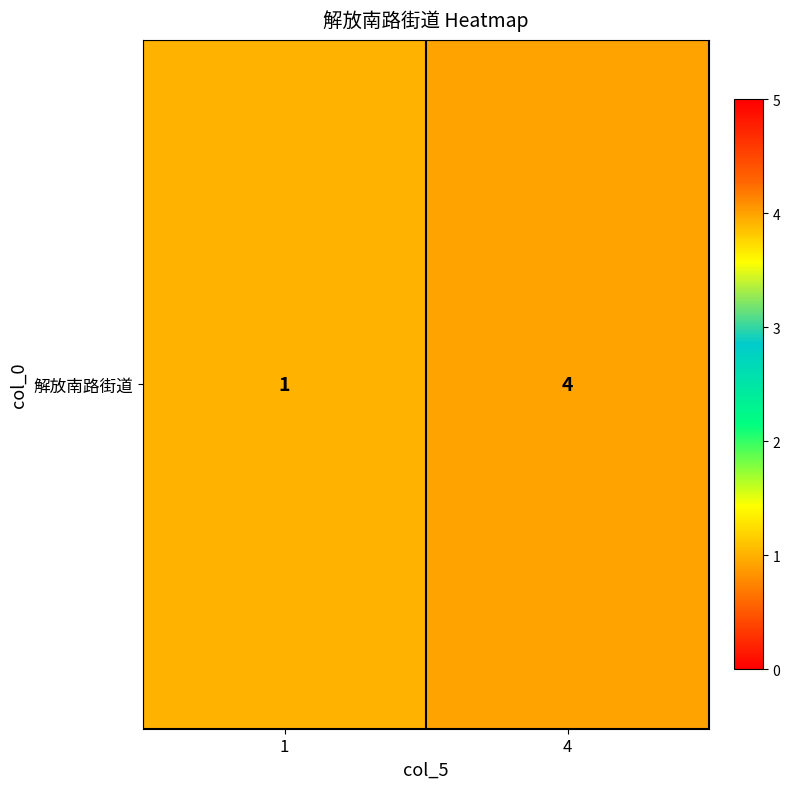

Rank the categories by value from lowest to highest.

1, 4